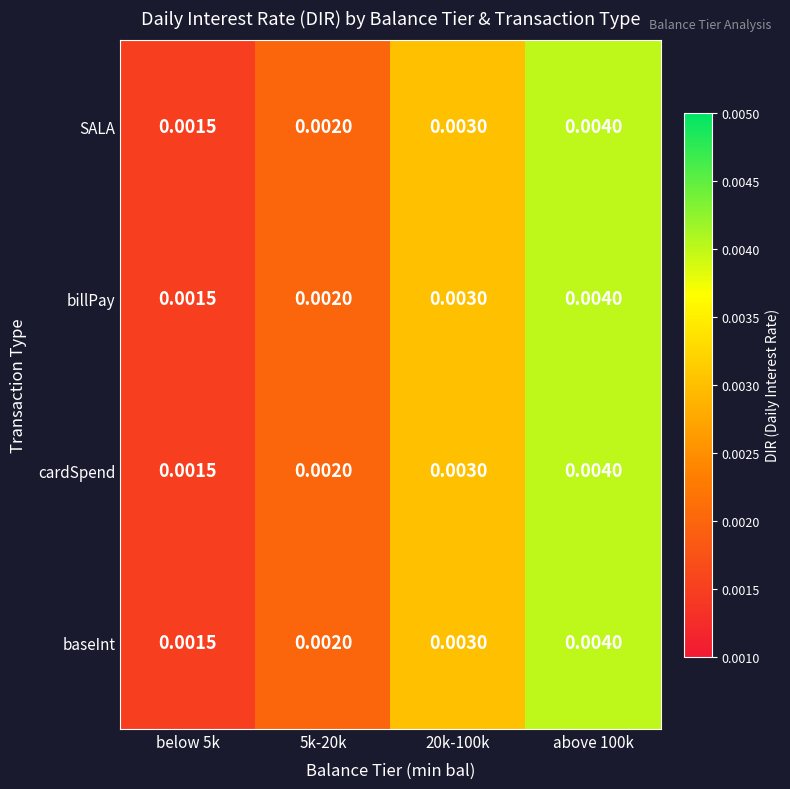

How many series are shown in this chart?

4